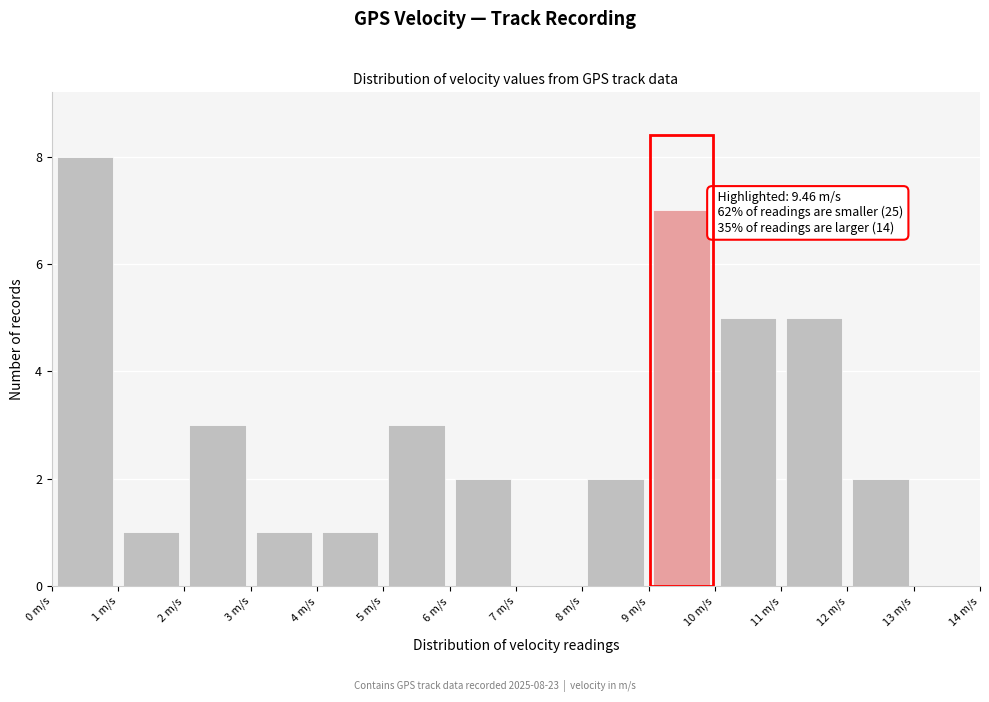

Which range on the x-axis has the tallest bar?

0 to 1